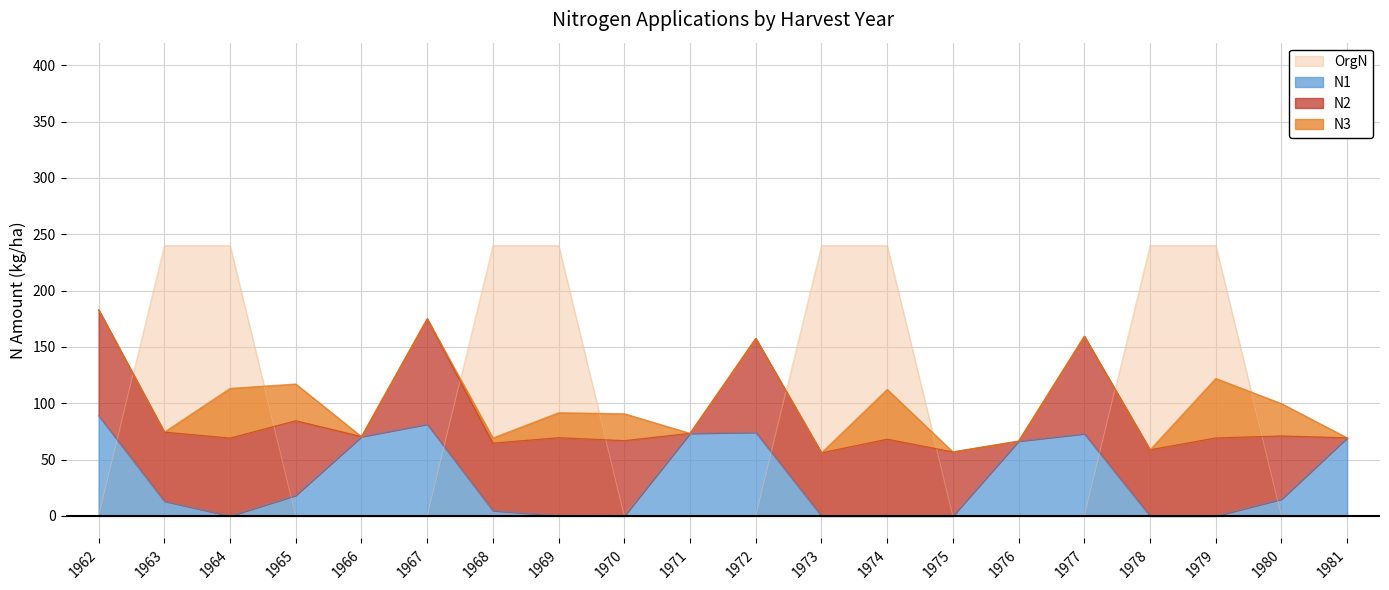

True or false: N1 and OrgN intersect in this chart.

True